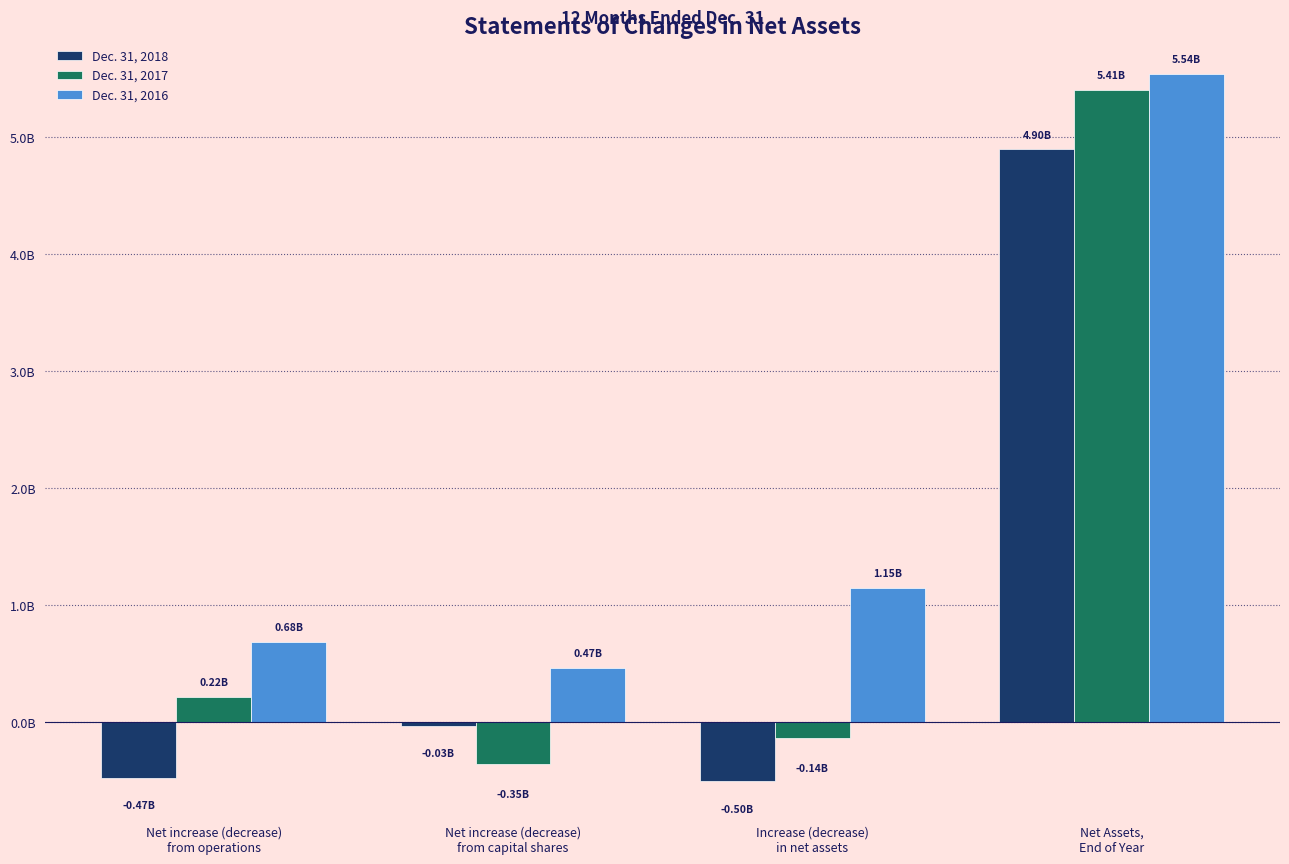

What is the label of the 2nd bar from the left?

Net increase (decrease)
from capital shares